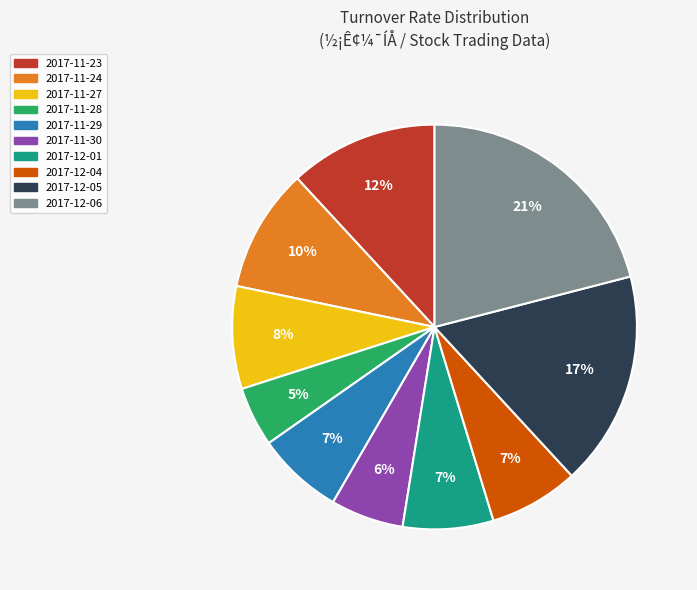

How many segments does this pie chart have?

10